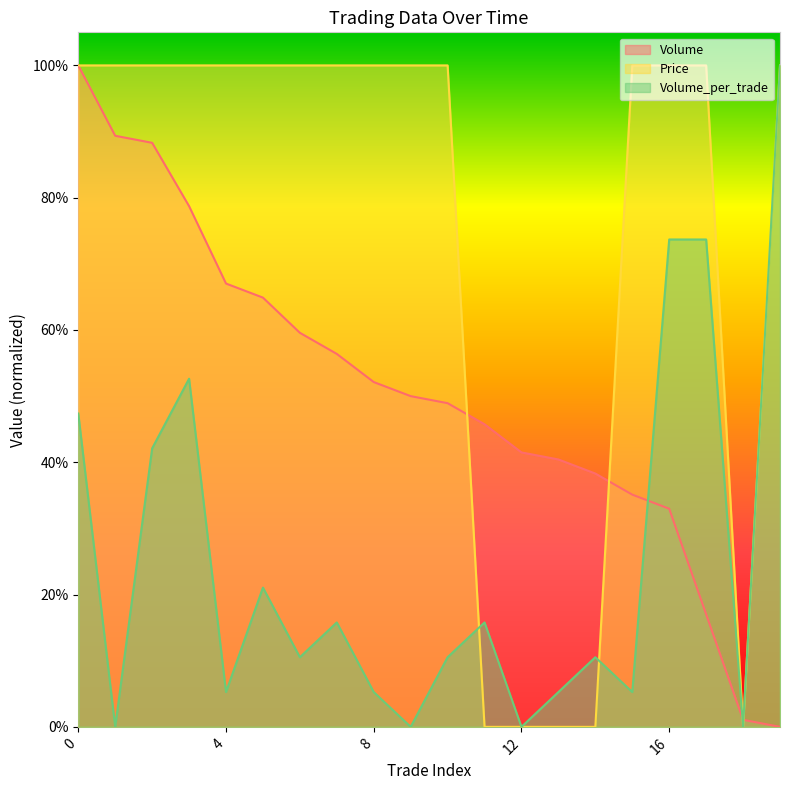

Where is Volume_per_trade nearest to the value 0?

1